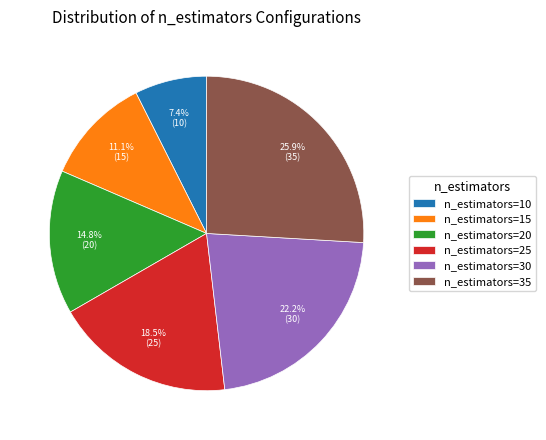

What is the ratio of the value at n_estimators=10 to the value at n_estimators=20?

0.5